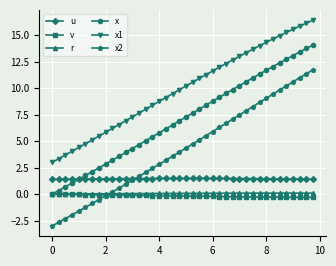

Which series has the largest total across all categories?

x1